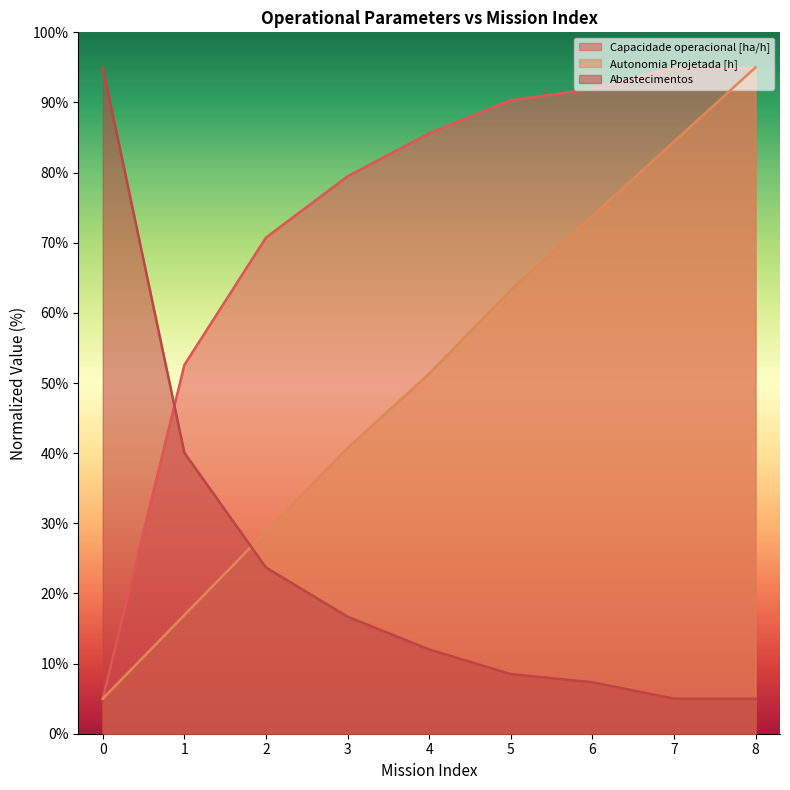

At 3, list the series in order from smallest to largest.

Abastecimentos, Autonomia Projetada [h], Capacidade operacional [ha/h]